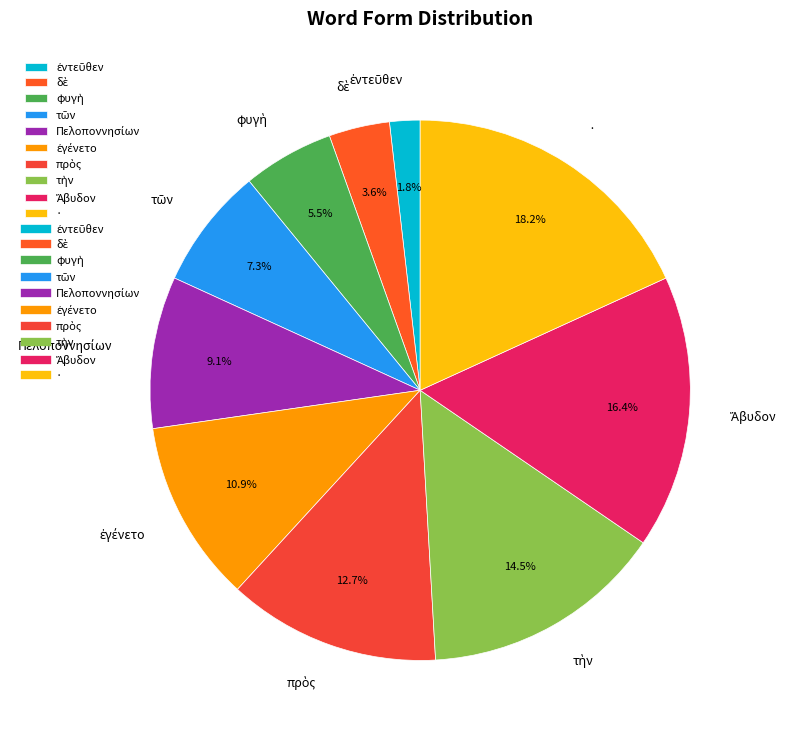

How many slices are in this pie chart?

10